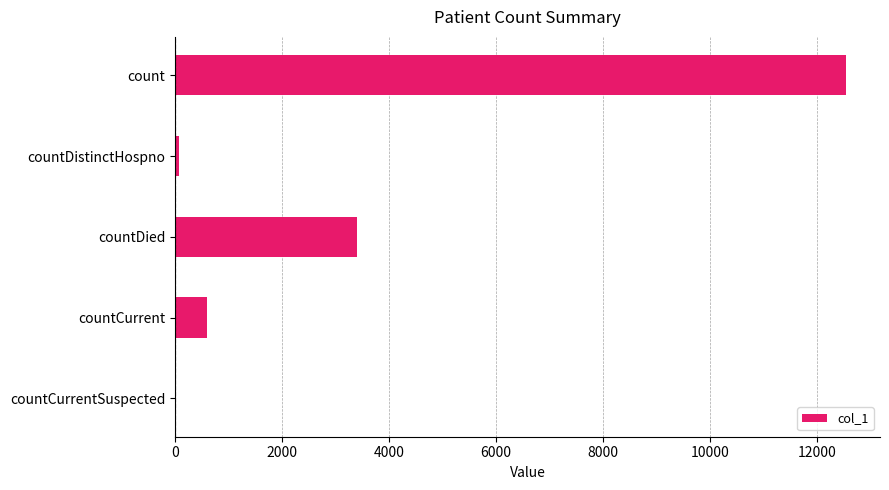

What is the change in value from count to countCurrent?

-11953